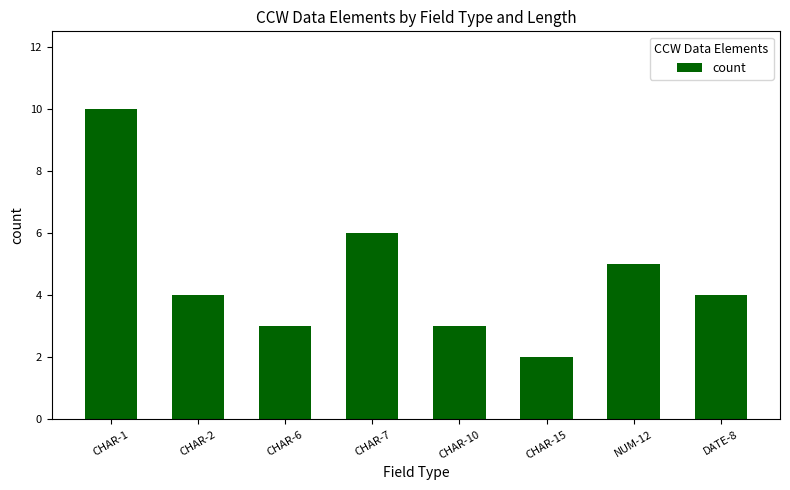

What is the difference between the maximum and second lowest values?

7